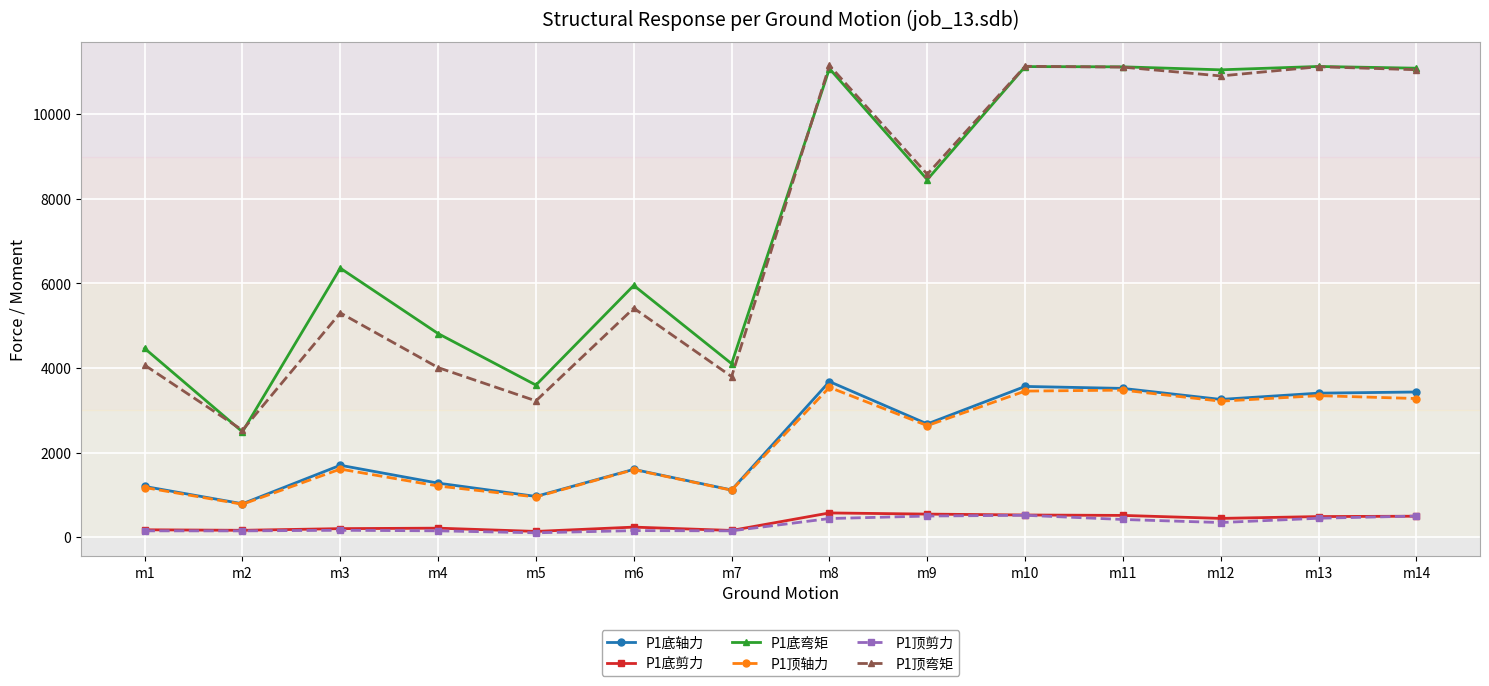

Is it true that P1底弯矩 equals 17168.8 at m8?

False